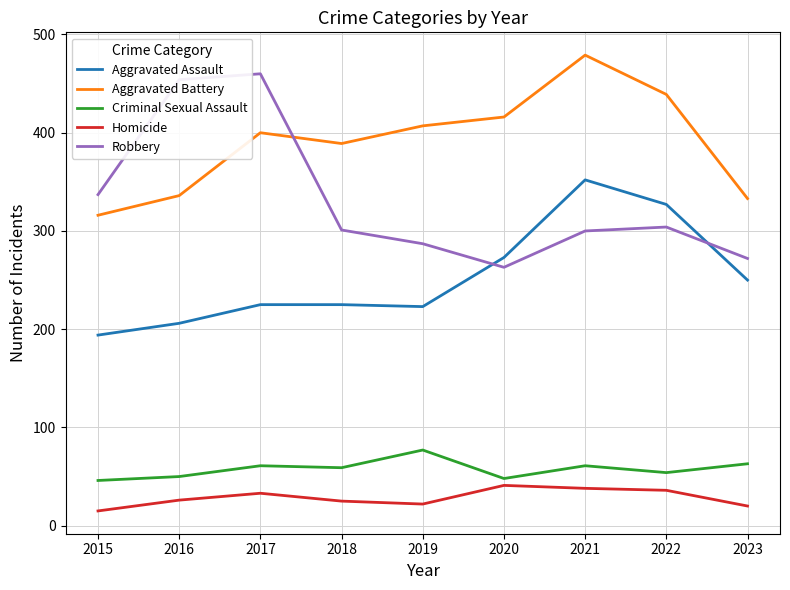

What is the minimum value for Robbery?

263